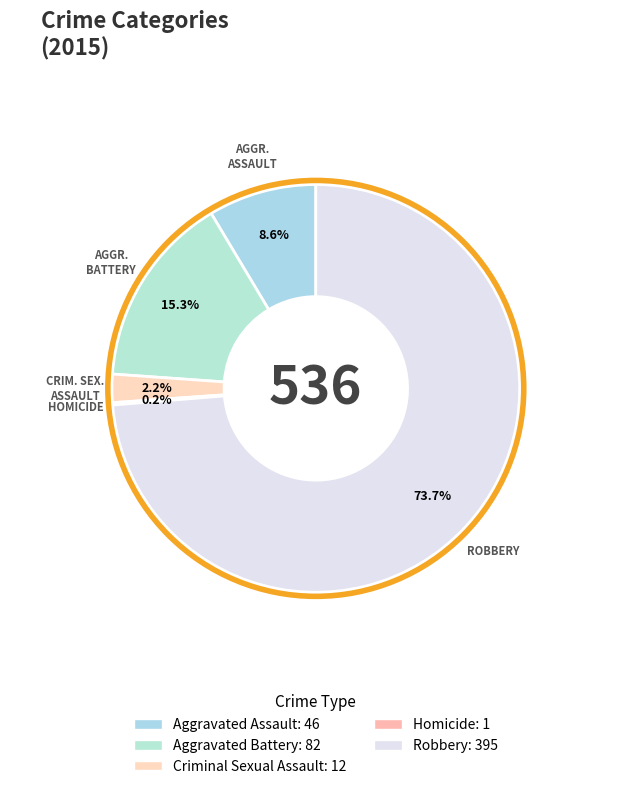

Which has a higher value, Homicide or Criminal Sexual Assault?

Criminal Sexual Assault